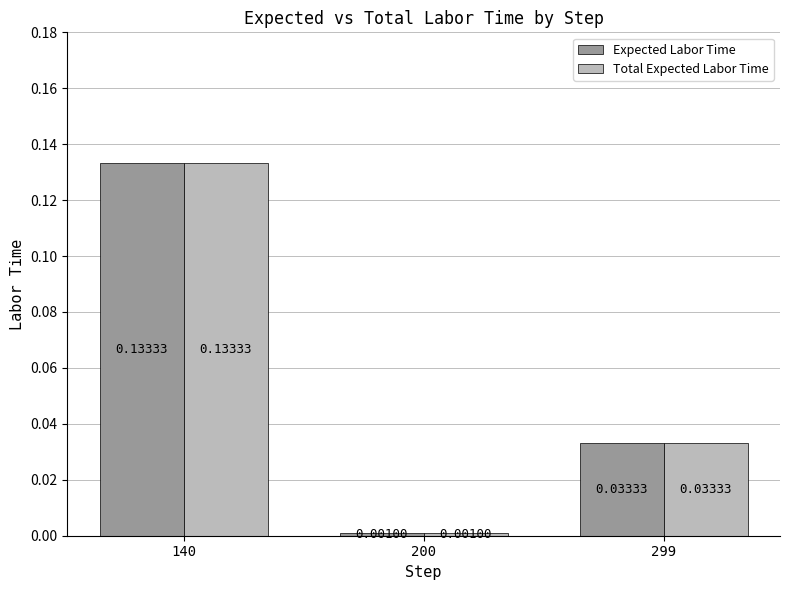

At which category is the sum across all series the highest?

140